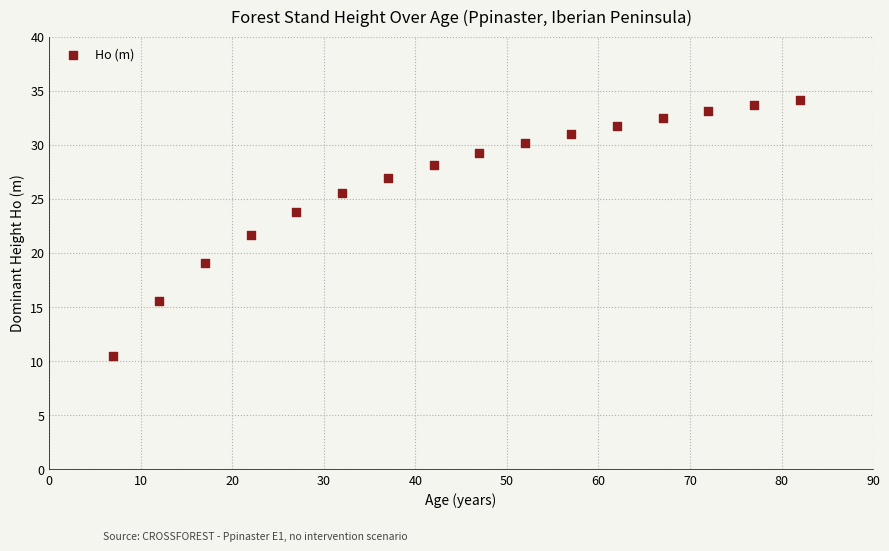

What is the range of Y values (max minus min)?

23.7